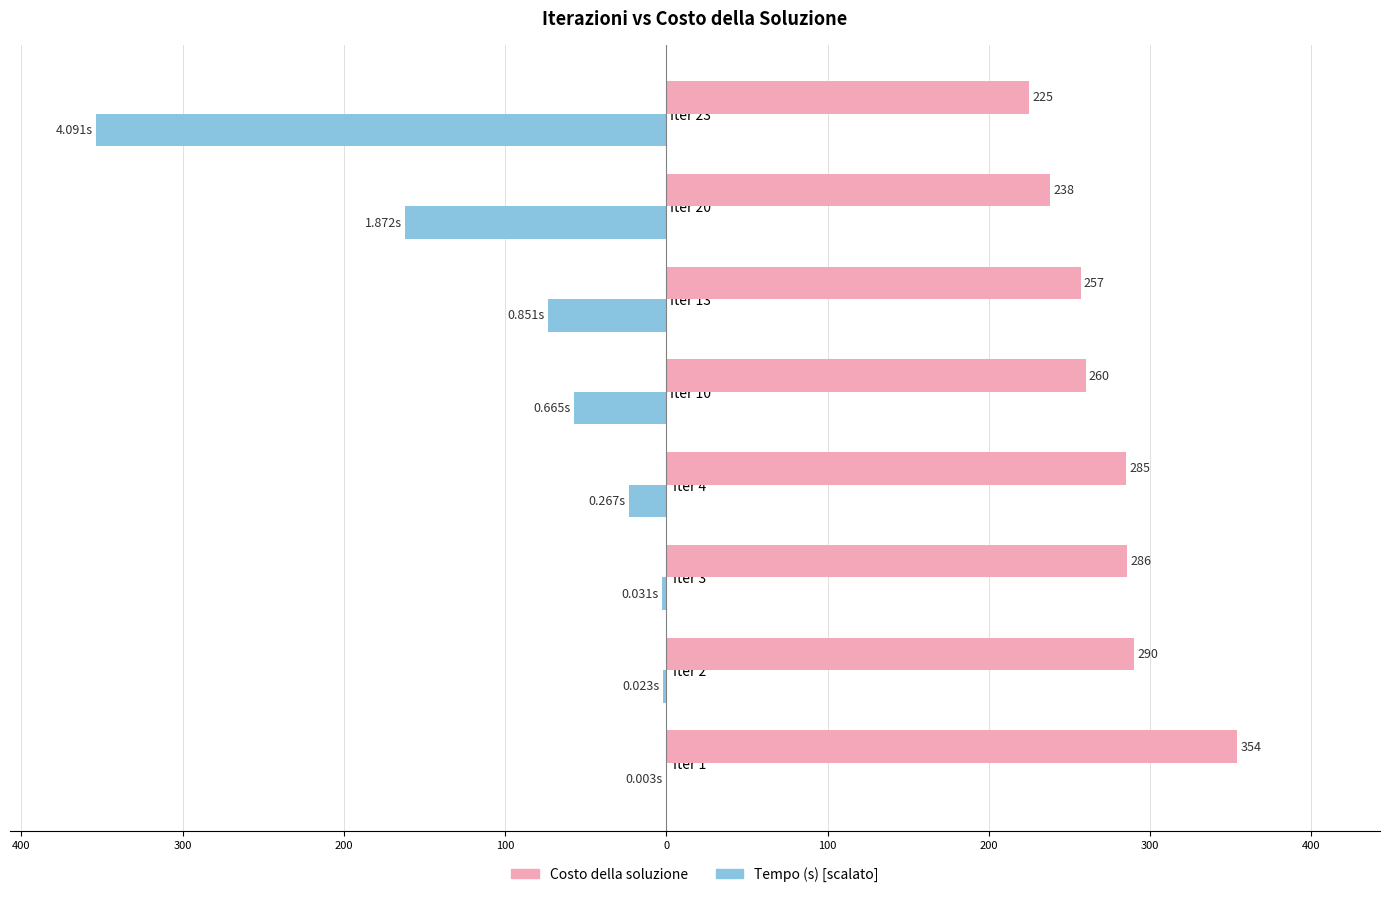

What is the value of the Nuova migliore soluzione scoperta al tempo (s) bar at the 4th from the left?

-23.1